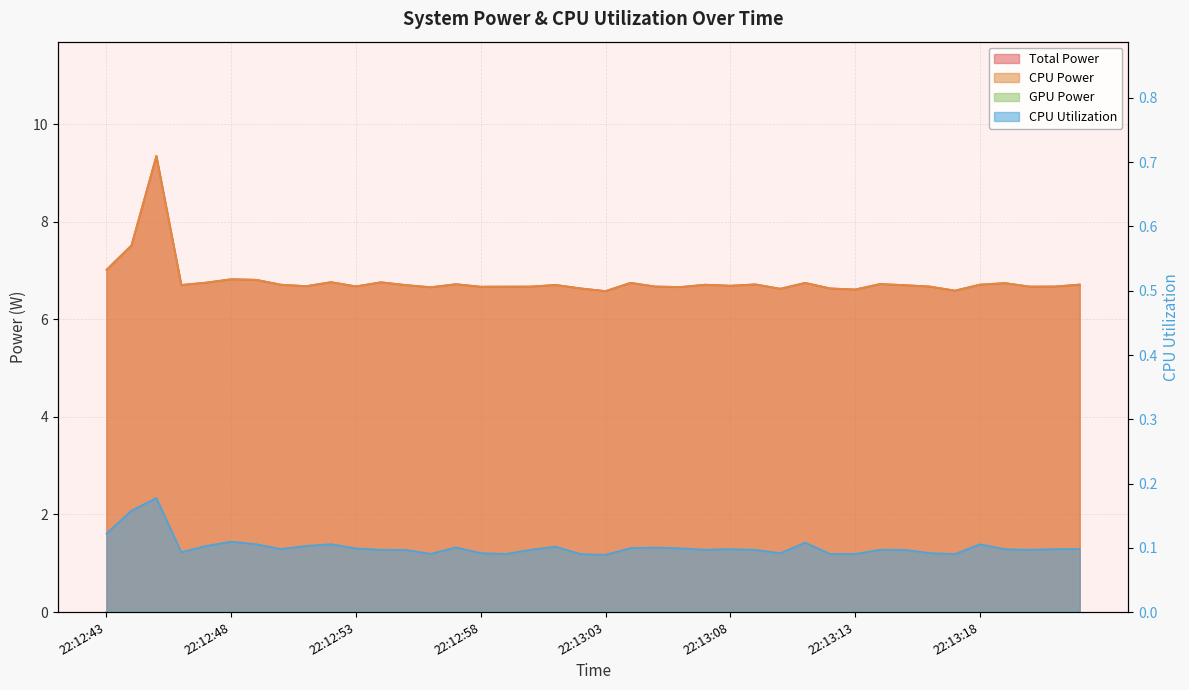

What is the difference between the maximum and minimum values in the Total Power series?

2.8